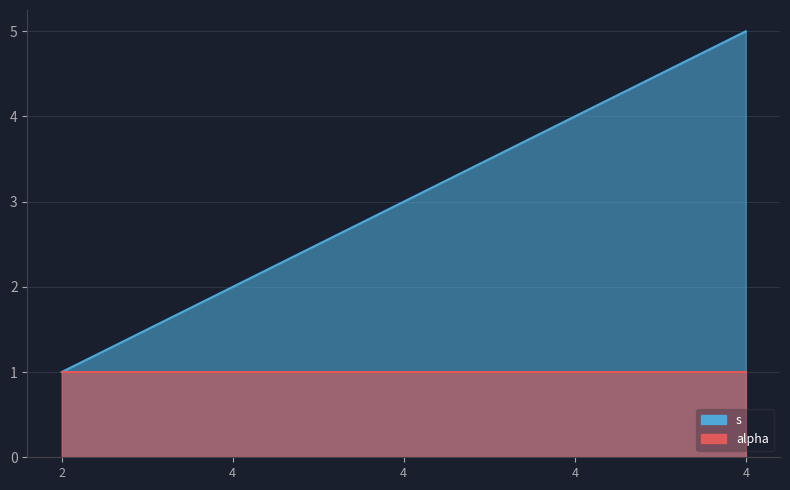

True or false: the data shows 1 at 4.

False